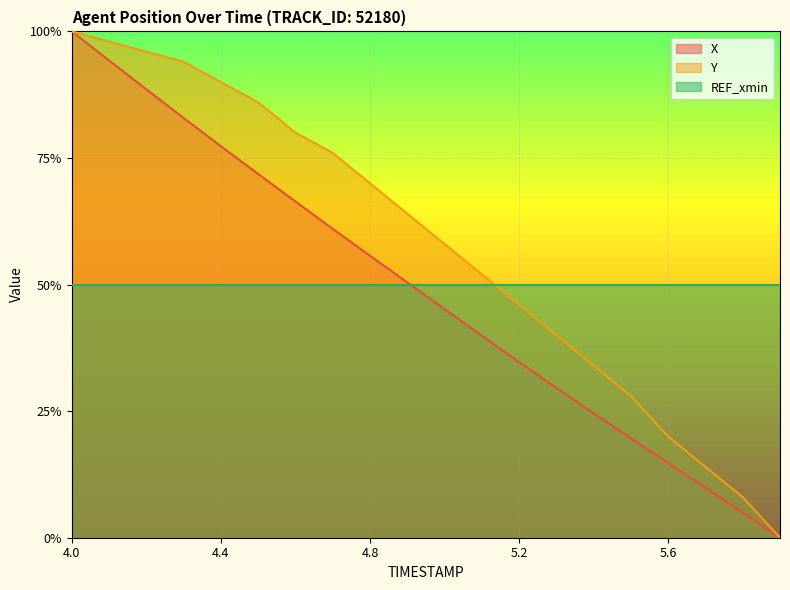

What is the approximate value of X at 5.7?

0.1